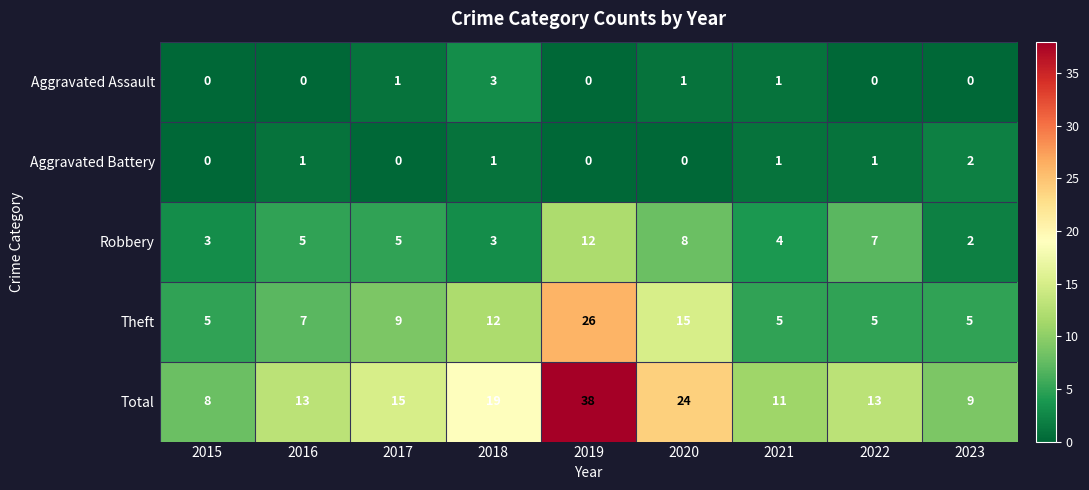

What is the total value across all series at 2022?

26